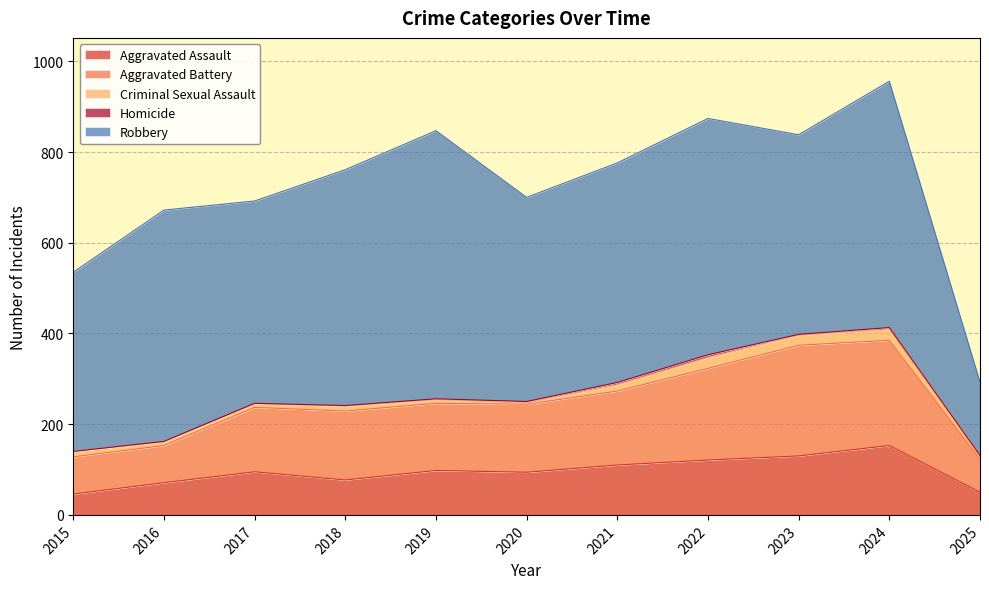

At which category does Aggravated Assault reach its first local valley?

2018